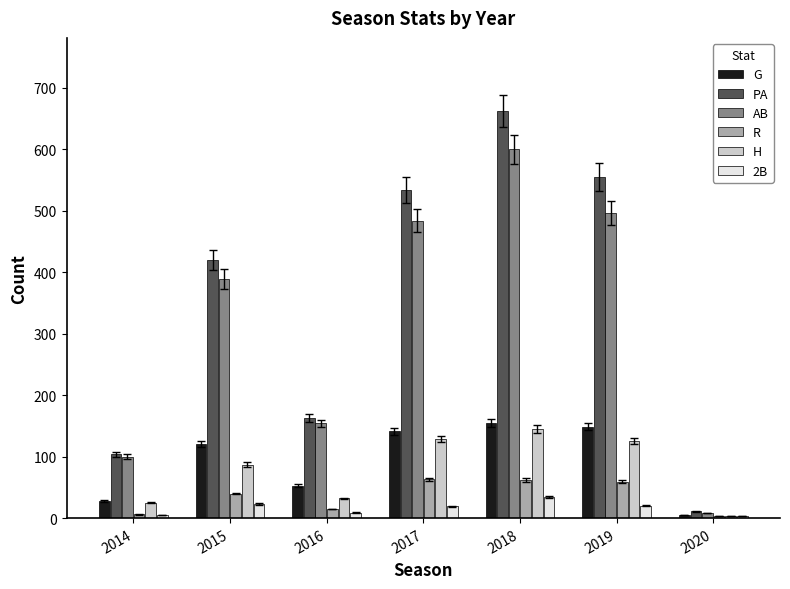

Rank the series by their maximum value, from highest to lowest.

PA, AB, G, H, R, 2B